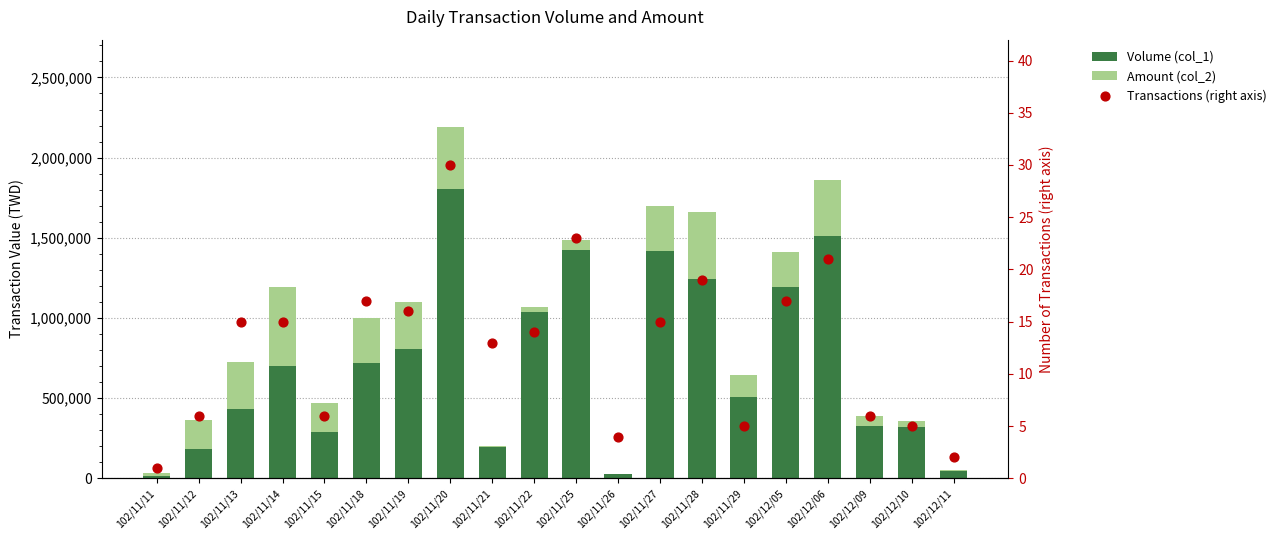

At how many categories does at least one series exceed 1421364?

3